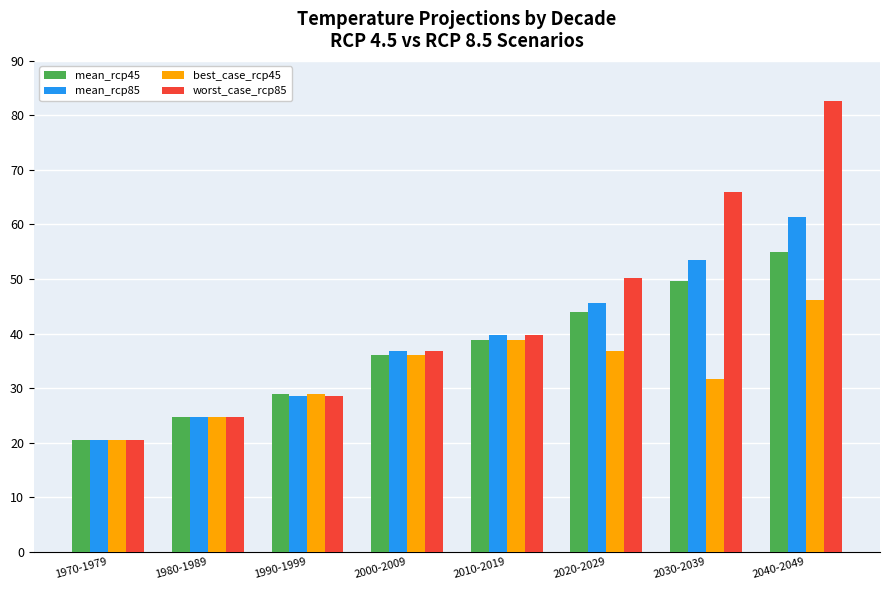

Is it true that worst_case_rcp85 equals 65.9 at 2030-2039?

True